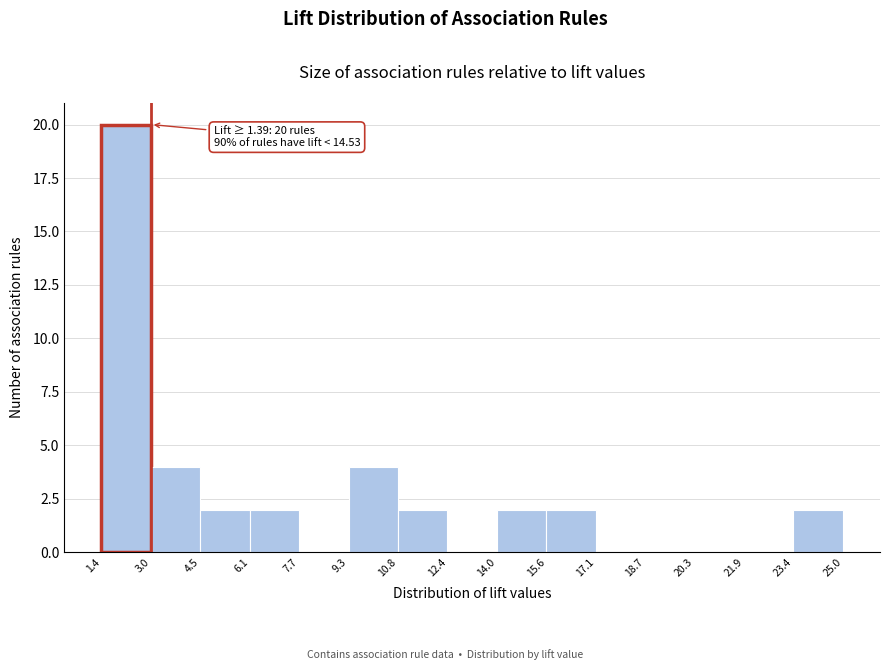

Which range on the x-axis has the tallest bar?

1.4 to 3.0